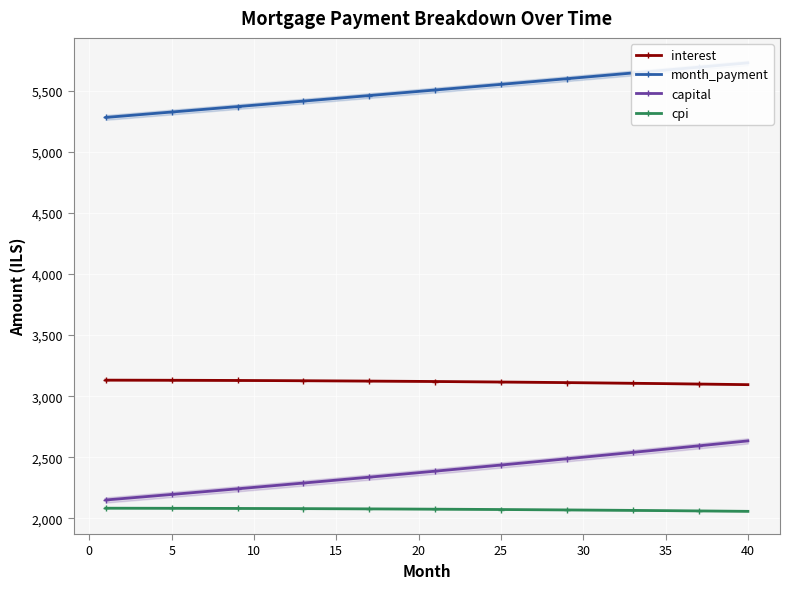

The value of cpi at 10 is 3602.2. True or false?

False